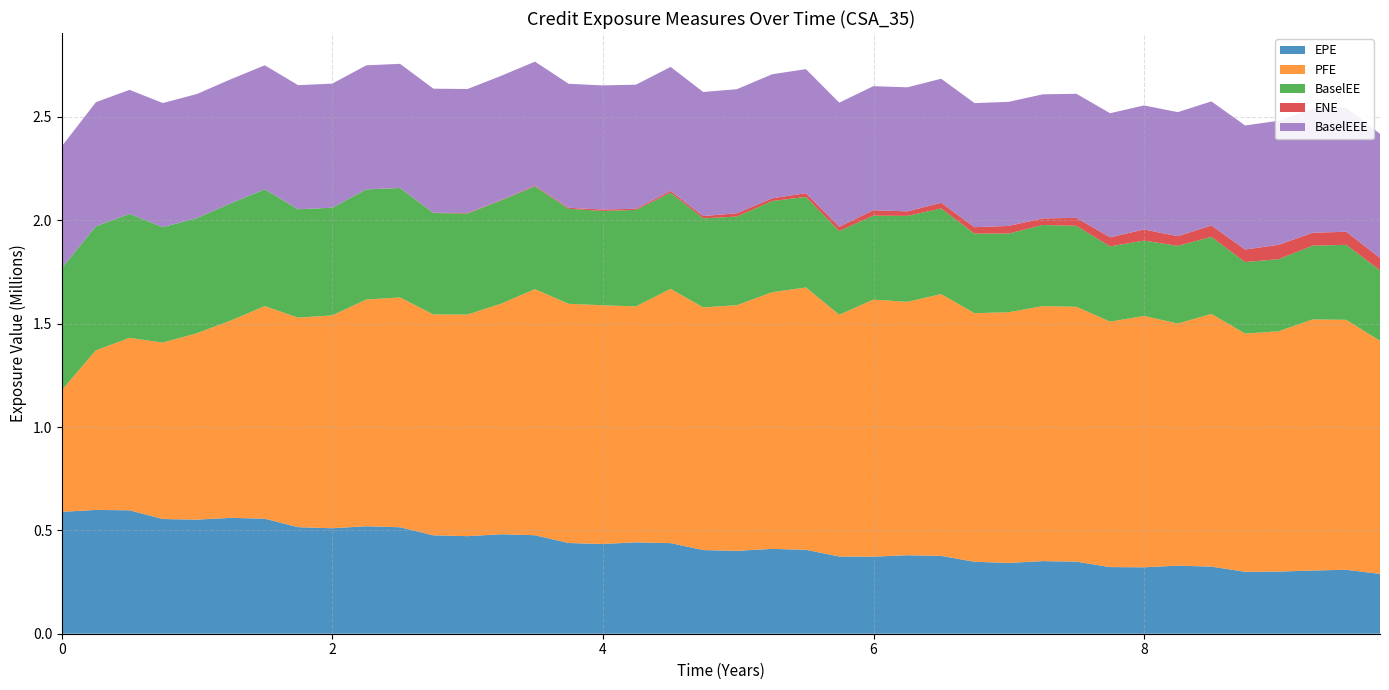

Reading left to right, what are all the values shown in this chart?

EPE: 0=589629.0	0.251366=598961.0	0.5=597120.0	0.746336=554937.0	0.998391=552003.0	1.25045=560628.0	1.49976=556568.0	1.74634=515507.0	1.99839=510235.0	2.25045=519991.0	2.49976=515069.0	2.74634=476043.0	2.99839=472037.0	3.24771=481270.0	3.49702=476520.0	3.7459=438942.0	3.99454=434011.0	4.24317=442054.0	4.5=438335.0	4.74086=404732.0	4.99017=401102.0	5.25045=410473.0	5.49976=405945.0	5.74634=373680.0	5.99839=372807.0	6.25045=379755.0	6.49976=376546.0	6.74634=348163.0	6.99839=342388.0	7.25045=351312.0	7.49976=348580.0	7.74863=322372.0	8.0=321367.0	8.24863=329304.0	8.49727=324701.0	8.74634=299720.0	8.99565=300688.0	9.24497=305860.0	9.49428=309340.0	9.7436=289253.0
PFE: 0=589629.0	0.251366=771983.0	0.5=834257.0	0.746336=853667.0	0.998391=901898.0	1.25045=954884.0	1.49976=1028430.0	1.74634=1013470.0	1.99839=1029830.0	2.25045=1096810.0	2.49976=1111820.0	2.74634=1068550.0	2.99839=1071970.0	3.24771=1115700.0	3.49702=1190520.0	3.7459=1157190.0	3.99454=1155070.0	4.24317=1141670.0	4.5=1230200.0	4.74086=1173870.0	4.99017=1188300.0	5.25045=1241800.0	5.49976=1269220.0	5.74634=1169400.0	5.99839=1243340.0	6.25045=1225960.0	6.49976=1266440.0	6.74634=1202600.0	6.99839=1212980.0	7.25045=1233700.0	7.49976=1232960.0	7.74863=1187370.0	8.0=1215930.0	8.24863=1171240.0	8.49727=1222320.0	8.74634=1152420.0	8.99565=1162670.0	9.24497=1214650.0	9.49428=1209170.0	9.7436=1127480.0
BaselEE: 0=589629.0	0.251366=600216.0	0.5=599611.0	0.746336=558534.0	0.998391=557005.0	1.25045=567260.0	1.49976=564793.0	1.74634=524640.0	1.99839=520811.0	2.25045=532632.0	2.49976=529433.0	2.74634=491010.0	2.99839=488598.0	3.24771=500079.0	3.49702=497062.0	3.7459=459639.0	3.99454=456236.0	4.24317=466649.0	4.5=464746.0	4.74086=430873.0	4.99017=428814.0	5.25045=440968.0	5.49976=438146.0	5.74634=405189.0	5.99839=406156.0	6.25045=415804.0	6.49976=414342.0	6.74634=384996.0	6.99839=380515.0	7.25045=392494.0	7.49976=391477.0	7.74863=363936.0	8.0=364719.0	8.24863=375784.0	8.49727=372575.0	8.74634=345807.0	8.99565=348836.0	9.24497=356842.0	9.49428=362943.0	9.7436=341295.0
ENE: 0=0.0	0.251366=0.0	0.5=0.0	0.746336=0.0	0.998391=0.0	1.25045=0.0	1.49976=0.0	1.74634=38.7	1.99839=148.4	2.25045=170.0	2.49976=488.7	2.74634=1068.3	2.99839=2376.6	3.24771=1900.5	3.49702=3408.6	3.7459=4616.7	3.99454=7165.1	4.24317=5443.7	4.5=8779.5	4.74086=11161.7	4.99017=15956.7	5.25045=13248.1	5.49976=17883.7	5.74634=20817.9	5.99839=26442.4	6.25045=21763.5	6.49976=27501.8	6.74634=30989.9	6.99839=37060.7	7.25045=31730.0	7.49976=38781.2	7.74863=44219.9	8.0=53576.5	8.24863=46893.6	8.49727=55522.1	8.74634=60777.2	8.99565=69365.8	9.24497=62588.7	9.49428=63219.2	9.7436=60184.8
BaselEEE: 0=589629.0	0.251366=600216.0	0.5=600216.0	0.746336=600216.0	0.998391=600216.0	1.25045=600216.0	1.49976=600216.0	1.74634=600216.0	1.99839=600216.0	2.25045=600216.0	2.49976=600216.0	2.74634=600216.0	2.99839=600216.0	3.24771=600216.0	3.49702=600216.0	3.7459=600216.0	3.99454=600216.0	4.24317=600216.0	4.5=600216.0	4.74086=600216.0	4.99017=600216.0	5.25045=600216.0	5.49976=600216.0	5.74634=600216.0	5.99839=600216.0	6.25045=600216.0	6.49976=600216.0	6.74634=600216.0	6.99839=600216.0	7.25045=600216.0	7.49976=600216.0	7.74863=600216.0	8.0=600216.0	8.24863=600216.0	8.49727=600216.0	8.74634=600216.0	8.99565=600216.0	9.24497=600216.0	9.49428=600216.0	9.7436=600216.0